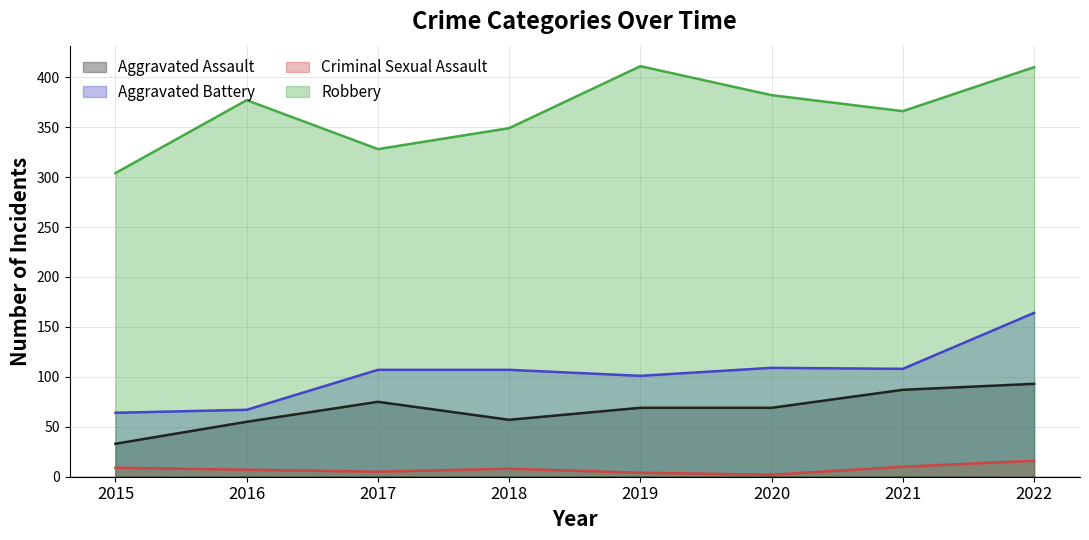

Does the chart display data point markers on the line(s)?

No